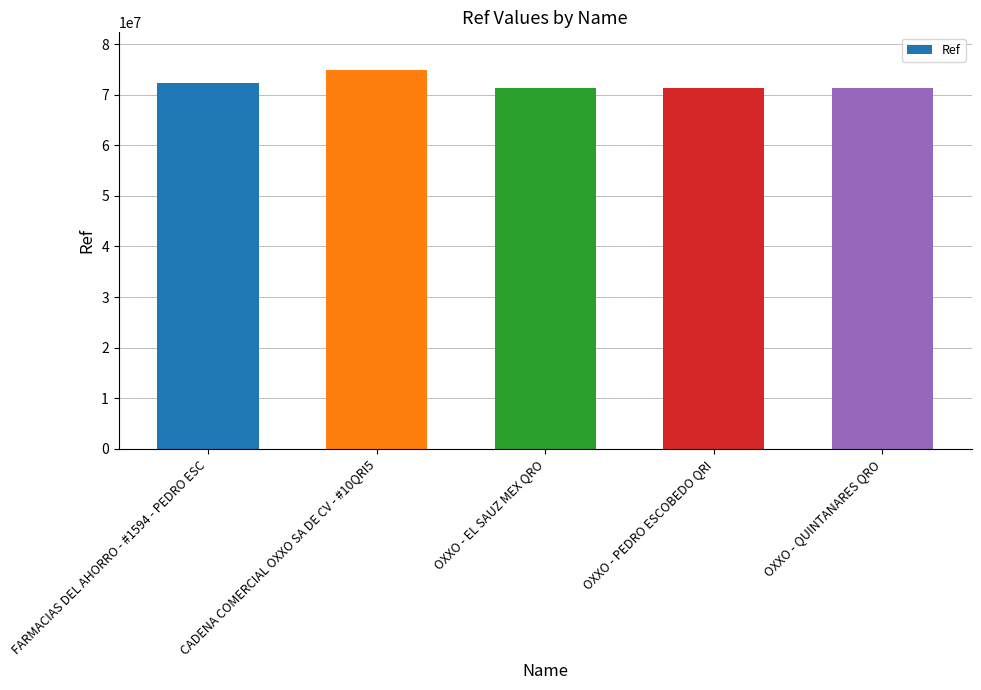

What is the difference between the maximum and second lowest values?

3483306